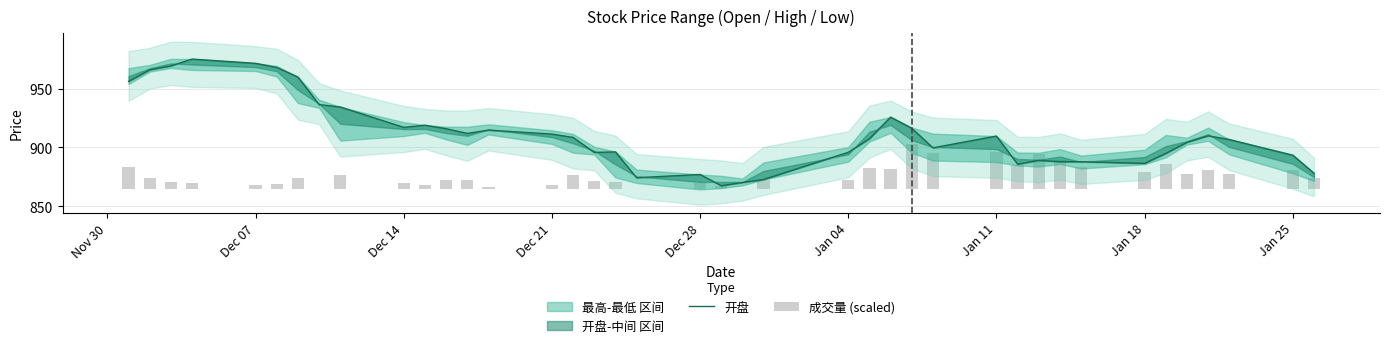

At how many categories does at least one series exceed 699?

40